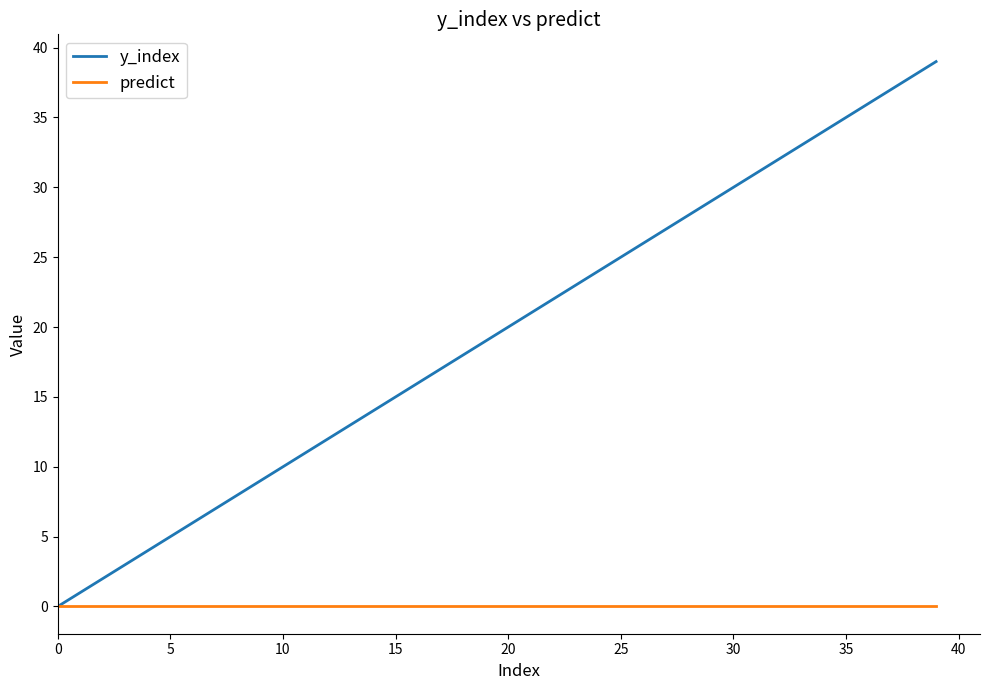

List the series in order of their overall mean, highest first.

y_index, predict